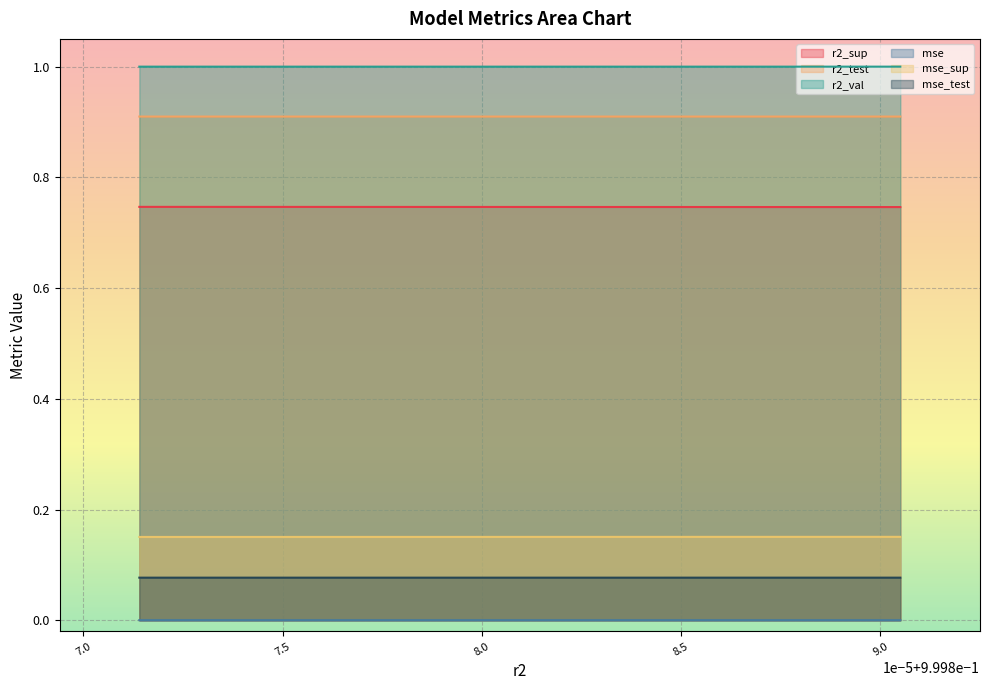

True or false: r2_sup and mse_sup cross at least once.

False